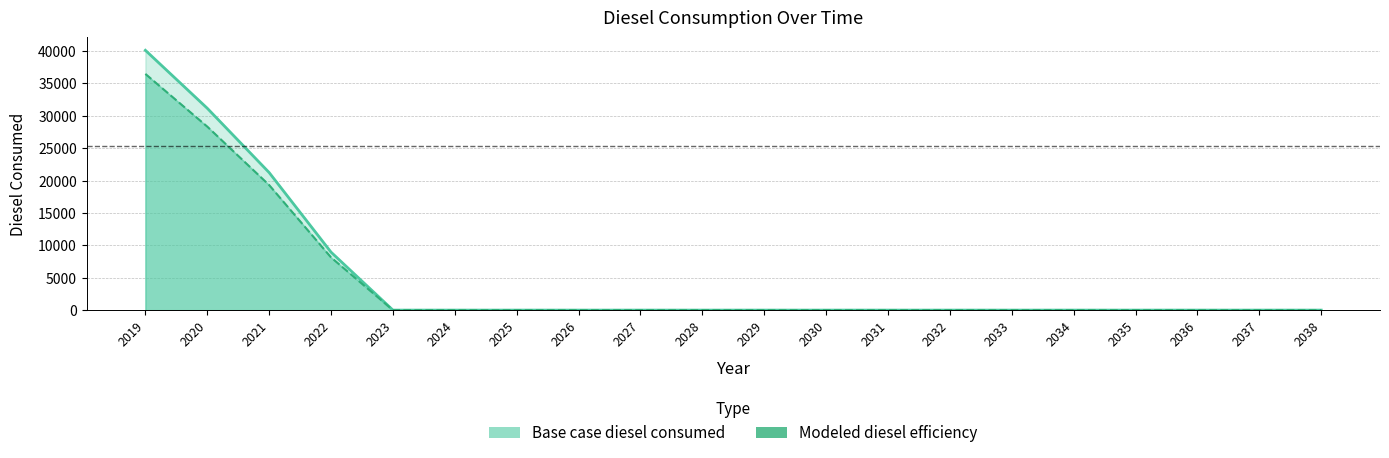

How many lines are shown in the chart?

2